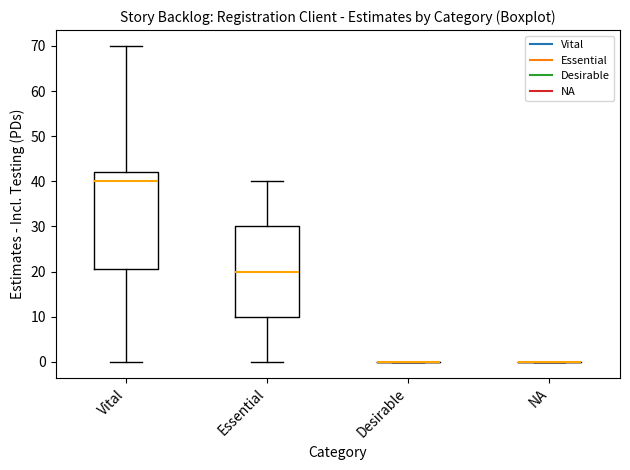

Reading left to right, read every box against the y-axis: the position of its median line, the range the box covers, and the ends of its whiskers. The values are not printed on the chart, so give them approximately, as read against the axis.

Vital: median 40, box 21 to 42, whiskers 0 to 70
Essential: median 20, box 10 to 30, whiskers 0 to 40
Desirable: box collapsed to a line at 0, whiskers 0 to 0
NA: box collapsed to a line at 0, whiskers 0 to 0